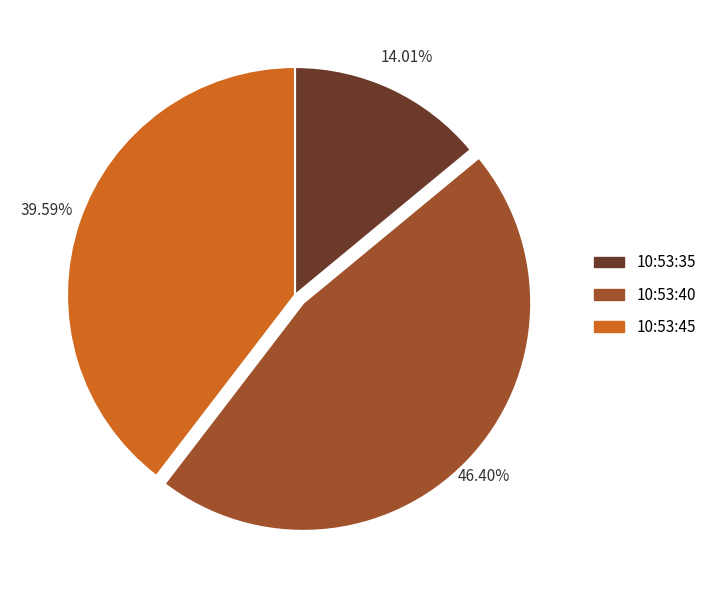

Which has a higher value, 10:53:35 or 10:53:45?

10:53:45